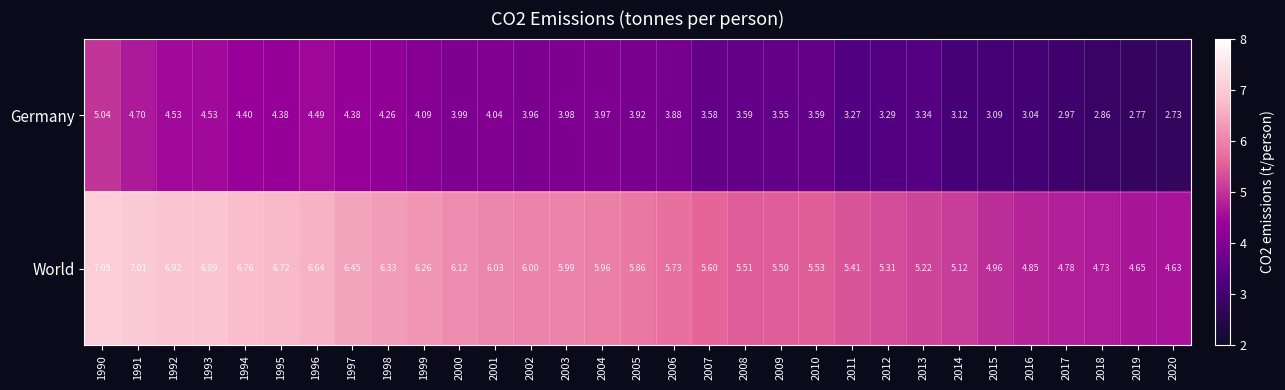

Which series has the largest total across all categories?

World